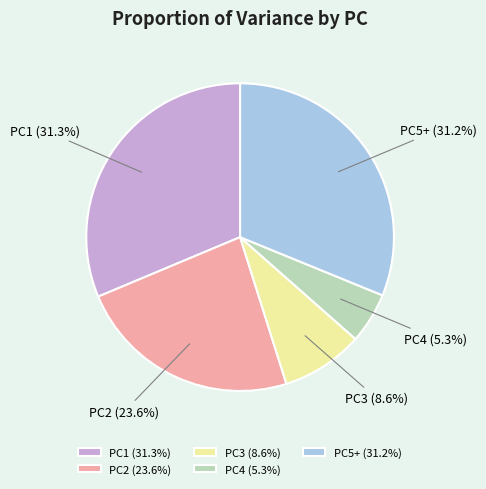

Is it true that PC2 is 12% of the pie?

False